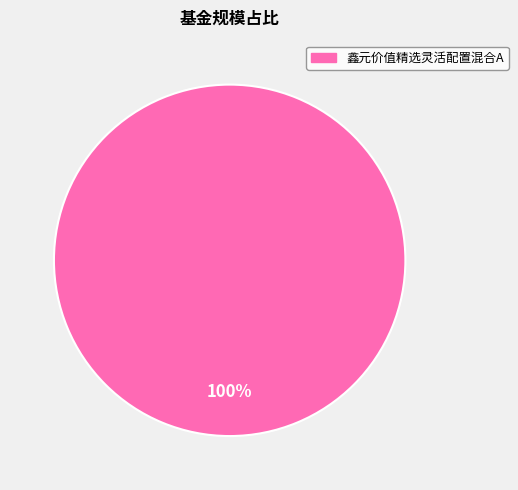

How many slices are in this pie chart?

1